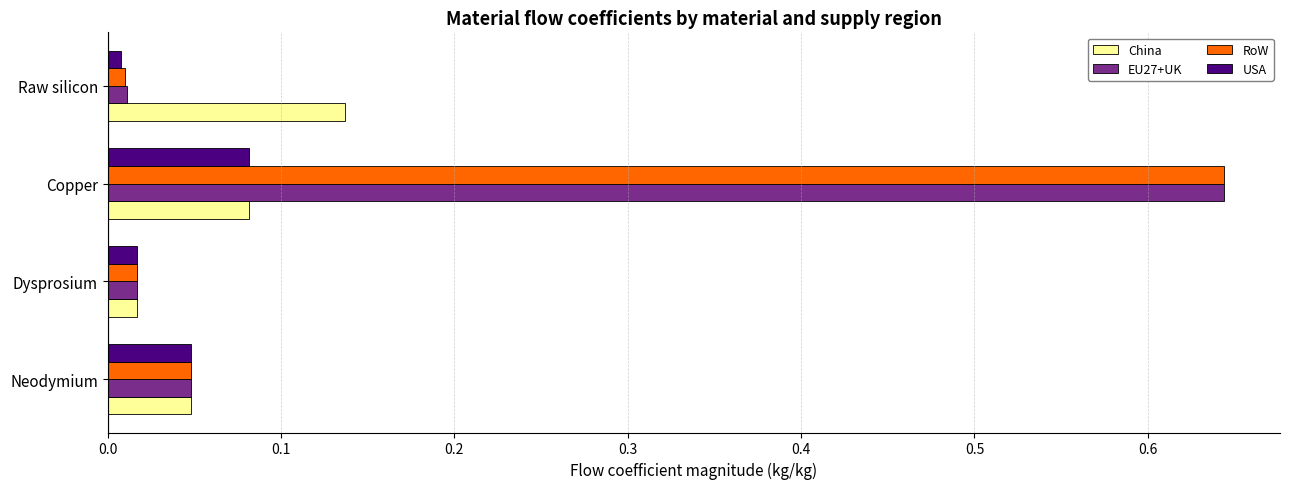

Which category has the highest value in the RoW series?

Copper